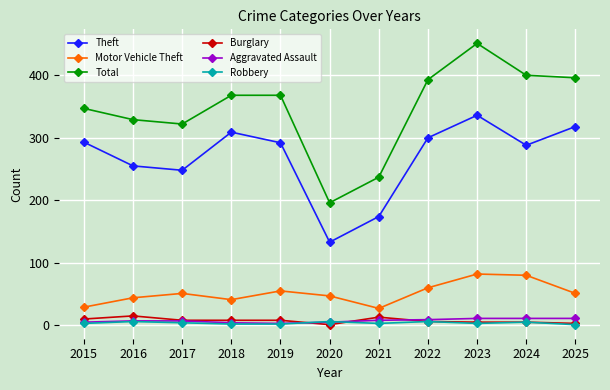

What is the highest value of the Robbery series?

6